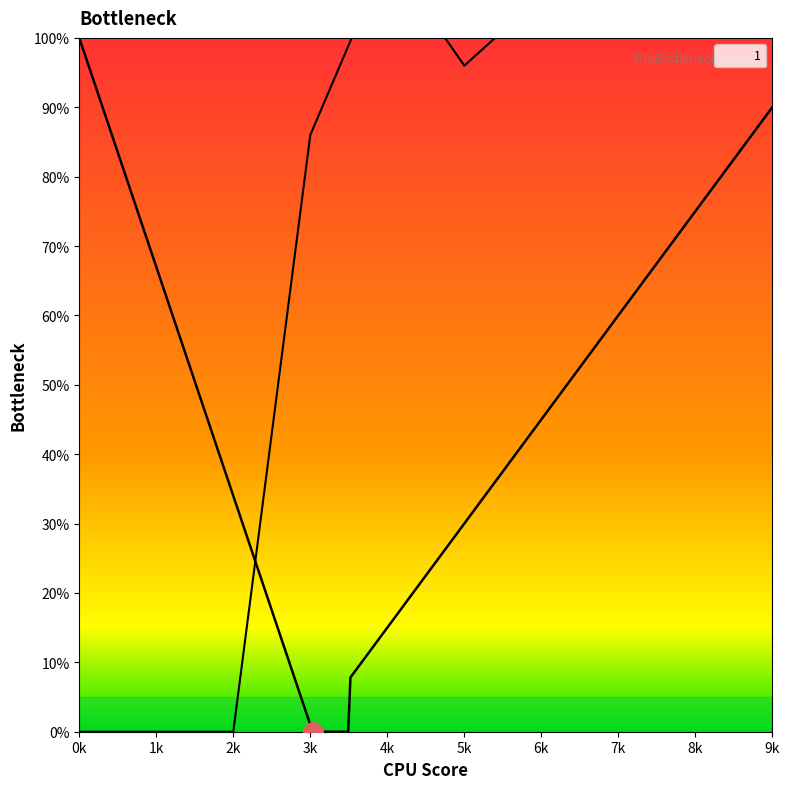

True or false: 1 has more than 0 points higher than both neighbors.

True